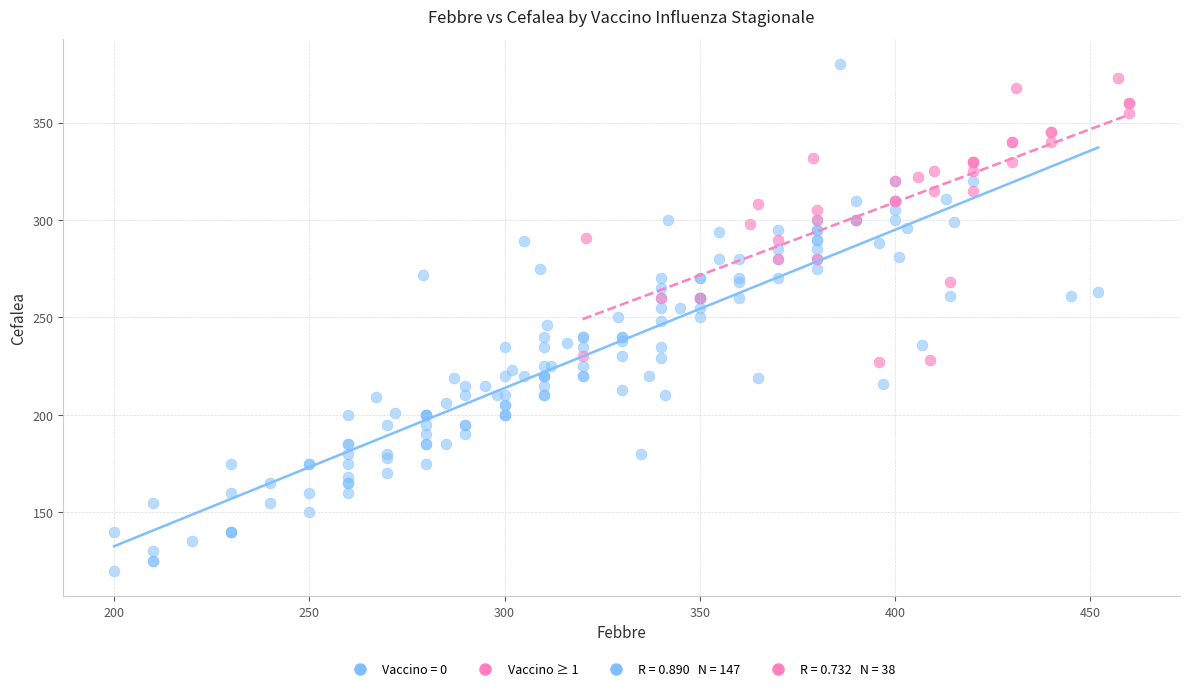

Which series reaches the minimum Y coordinate?

Vaccino = 0